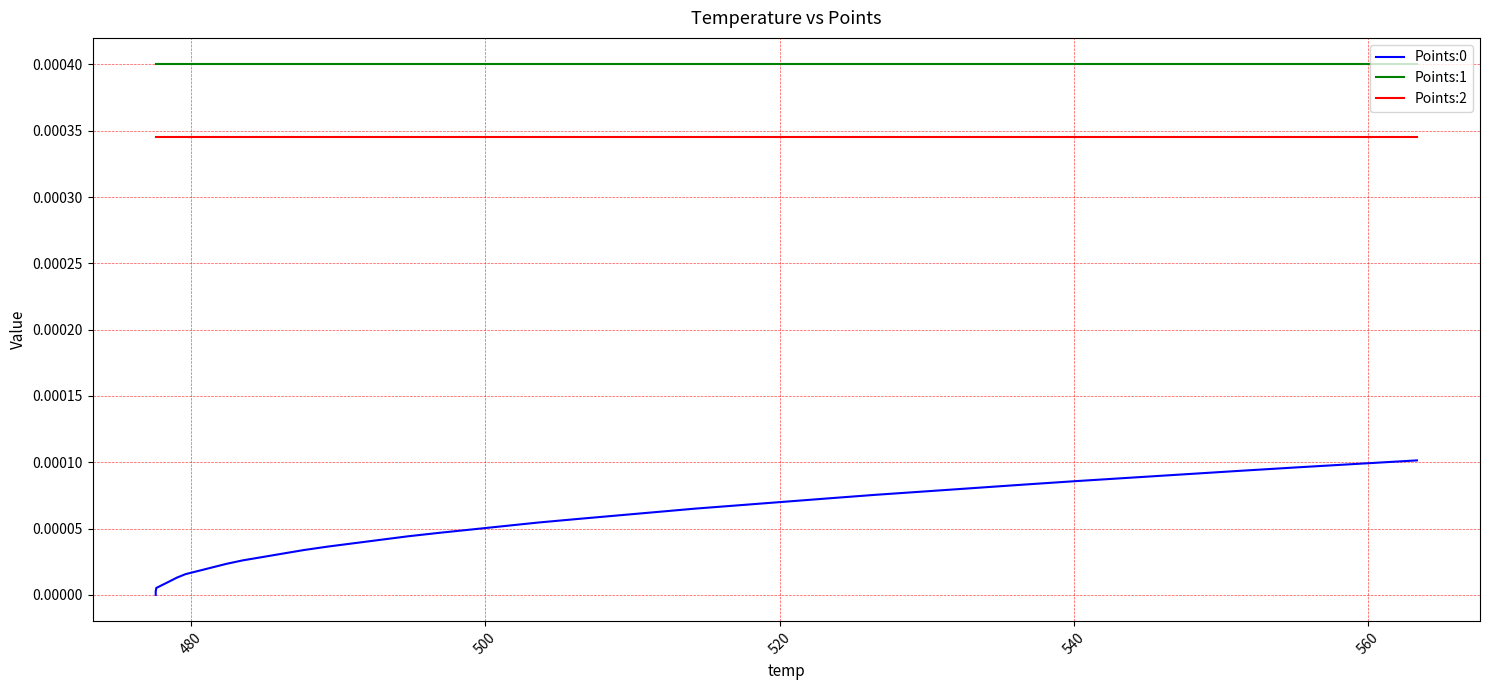

Reading left to right, transcribe all the data shown in this chart.

Points:0: 0.0	0.0	0.0	0.0	0.0	0.0	0.0	0.0	0.0	0.0	0.0	0.0	0.0	0.0	0.0	0.0	0.0	0.0	0.0	0.0	0.0	0.0	0.0	0.0	0.0	0.0	0.0	0.0	0.0	0.0	0.0	0.0	0.0	0.0	0.0	0.0	0.0	0.0	0.0	0.0
Points:1: 0.0	0.0	0.0	0.0	0.0	0.0	0.0	0.0	0.0	0.0	0.0	0.0	0.0	0.0	0.0	0.0	0.0	0.0	0.0	0.0	0.0	0.0	0.0	0.0	0.0	0.0	0.0	0.0	0.0	0.0	0.0	0.0	0.0	0.0	0.0	0.0	0.0	0.0	0.0	0.0
Points:2: 0.0	0.0	0.0	0.0	0.0	0.0	0.0	0.0	0.0	0.0	0.0	0.0	0.0	0.0	0.0	0.0	0.0	0.0	0.0	0.0	0.0	0.0	0.0	0.0	0.0	0.0	0.0	0.0	0.0	0.0	0.0	0.0	0.0	0.0	0.0	0.0	0.0	0.0	0.0	0.0